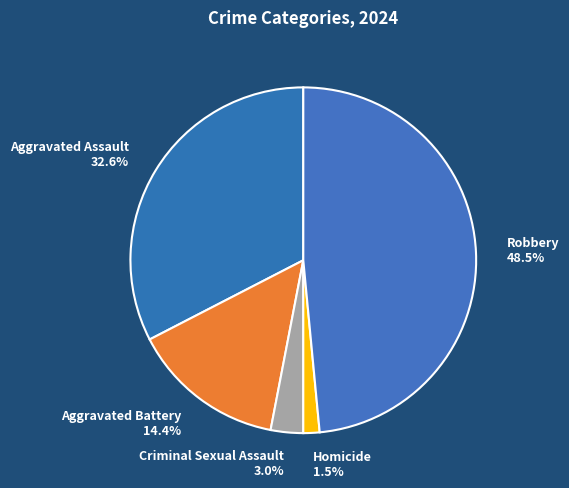

Is the sum of Aggravated Assault and Aggravated Battery greater than half?

No